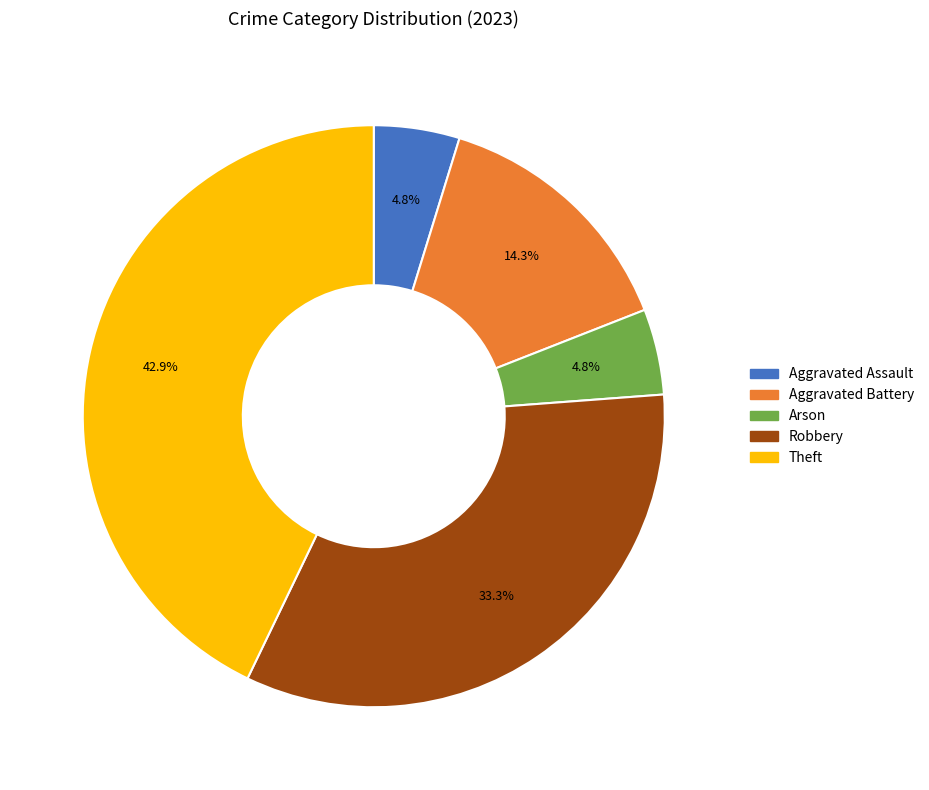

What is the largest slice in the pie chart?

Theft